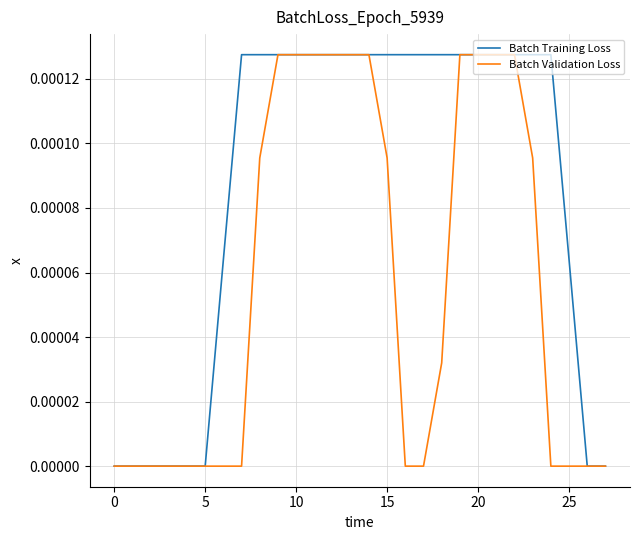

List the series in order of their overall mean, highest first.

Batch Training Loss, Batch Validation Loss